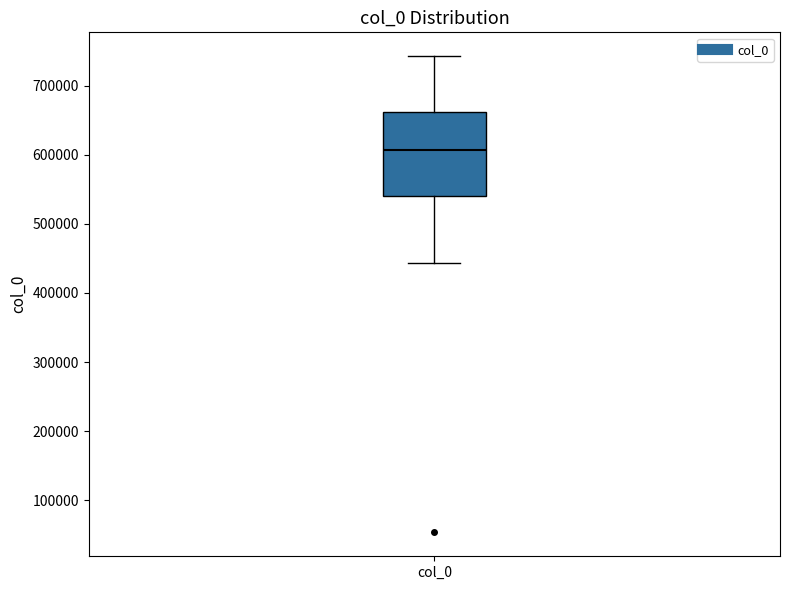

Read this box plot against the y-axis: the position of the median line, the range covered by the box, and the ends of both whiskers. The values are not printed on the chart, so give them approximately, as read against the axis.

median 610000, box 540000 to 660000, whiskers 440000 to 740000